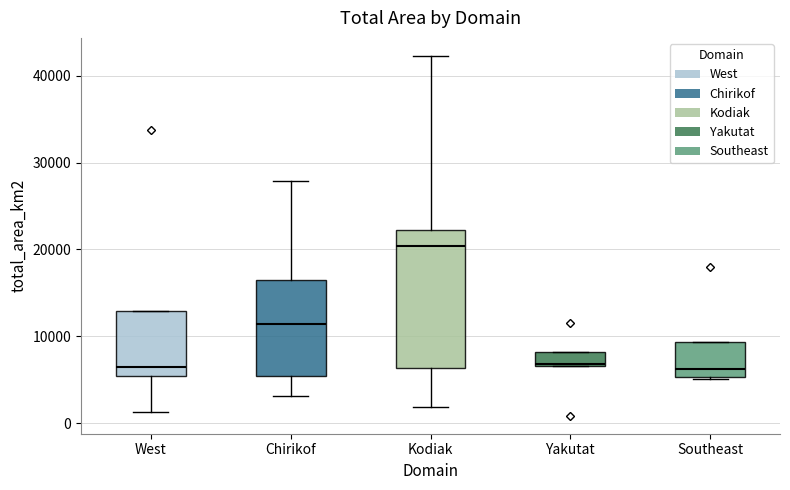

Reading left to right, read every box against the y-axis: the position of its median line, the range the box covers, and the ends of its whiskers. The values are not printed on the chart, so give them approximately, as read against the axis.

West: median 6000, box 5000 to 13000, whiskers 1000 to 13000
Chirikof: median 11000, box 5000 to 17000, whiskers 3000 to 28000
Kodiak: median 20000, box 6000 to 22000, whiskers 2000 to 42000
Yakutat: median 7000, box 7000 to 8000, whiskers 7000 to 8000
Southeast: median 6000, box 5000 to 9000, whiskers 5000 to 9000